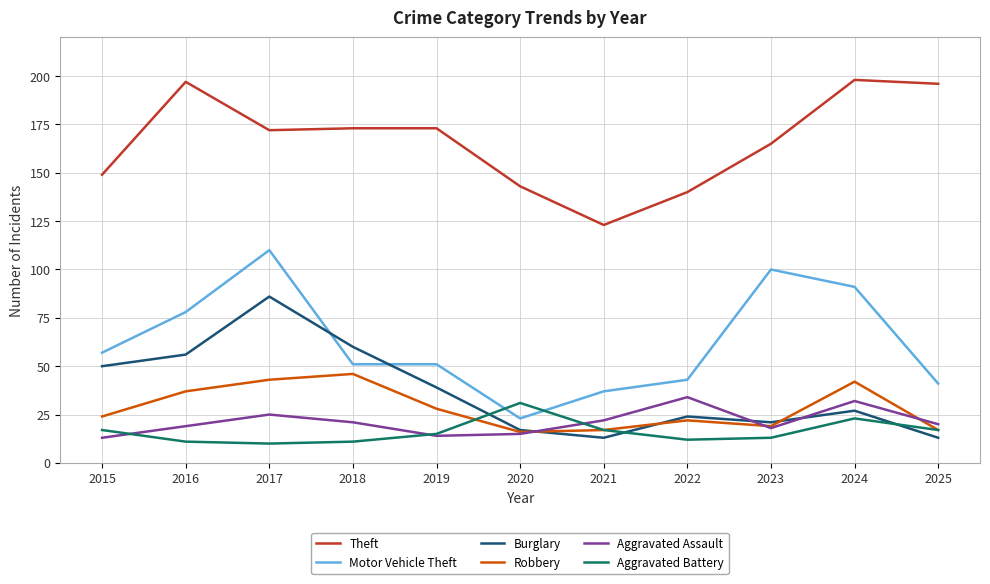

Rank the series at 2024 from highest to lowest value.

Theft, Motor Vehicle Theft, Robbery, Aggravated Assault, Burglary, Aggravated Battery